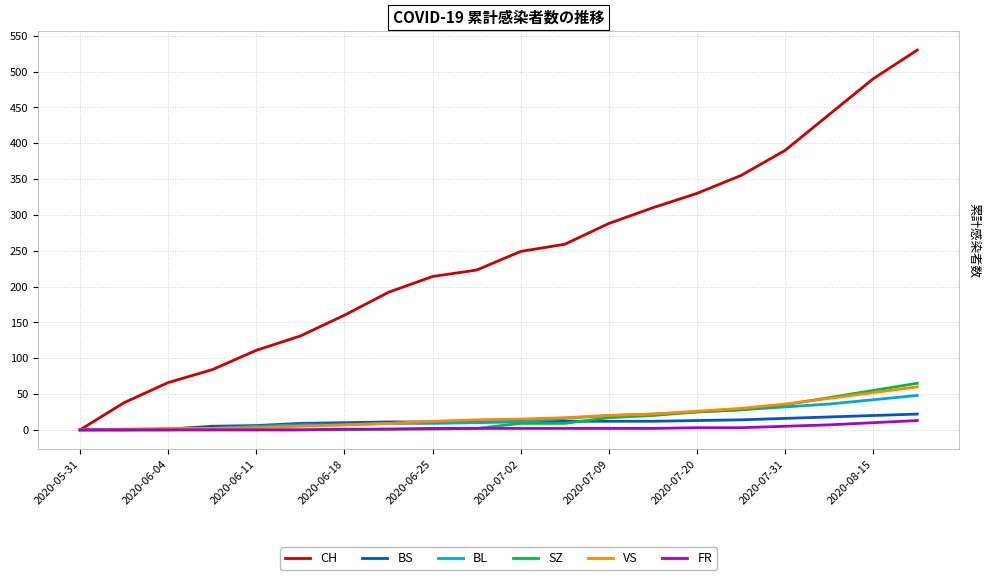

Which series has the largest total across all categories?

CH